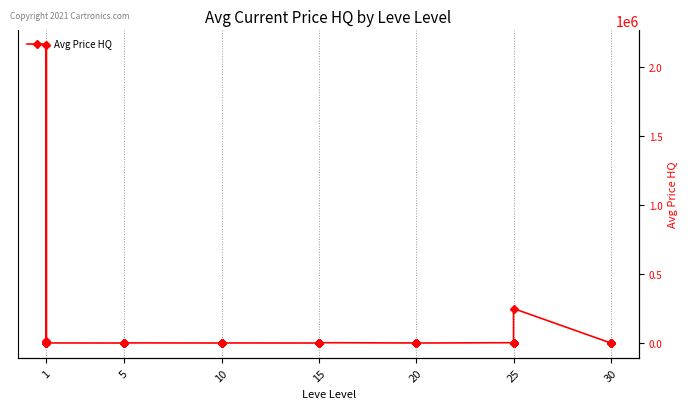

Count the number of categories in the chart.

40